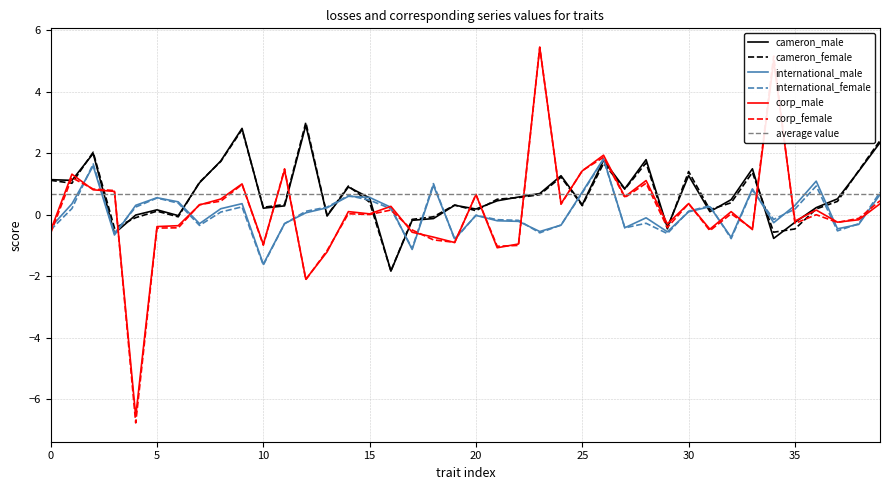

What is the lowest value of the cameron_female series?

-1.8